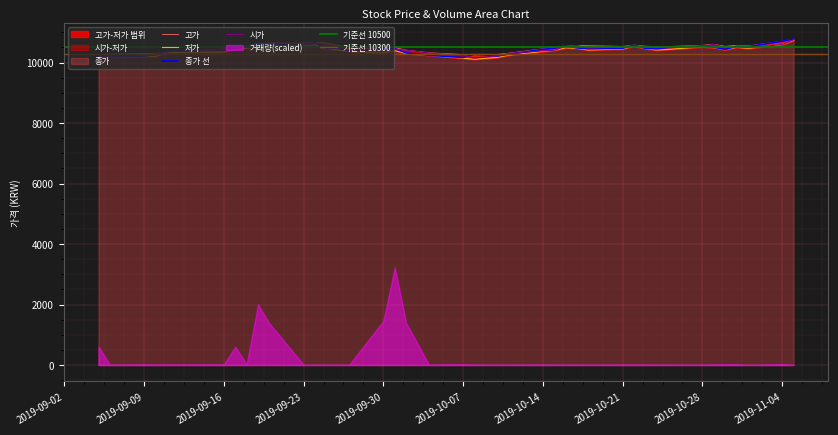

How many data points does each series have?

40